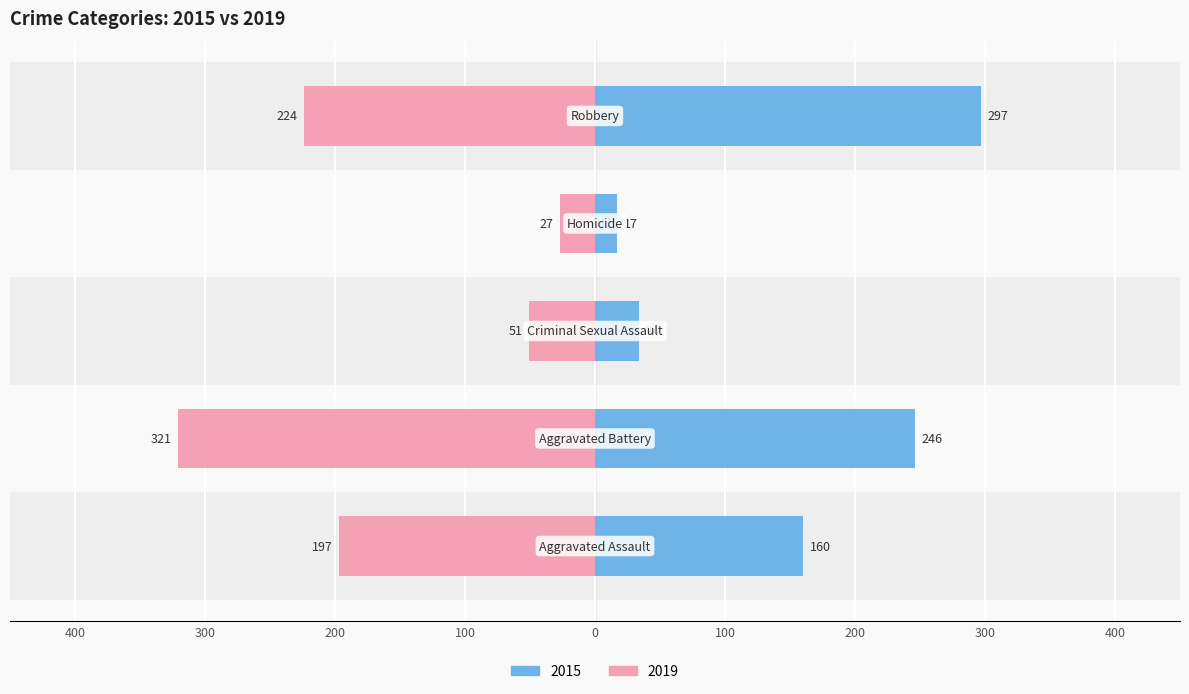

What is the change in value from Aggravated Battery to Robbery?

+51